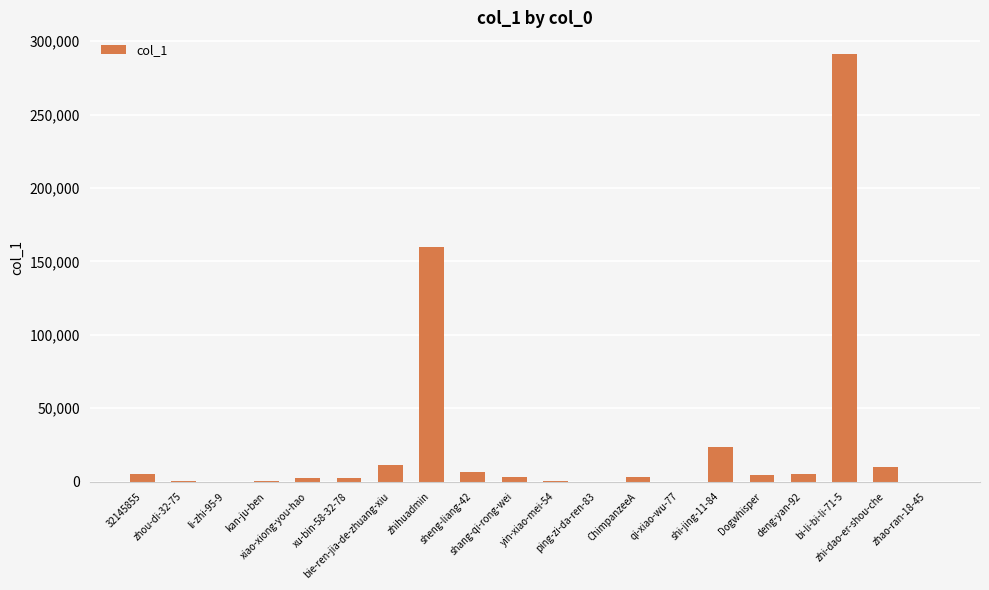

Where is the data nearest to the value 145705?

zhihuadmin